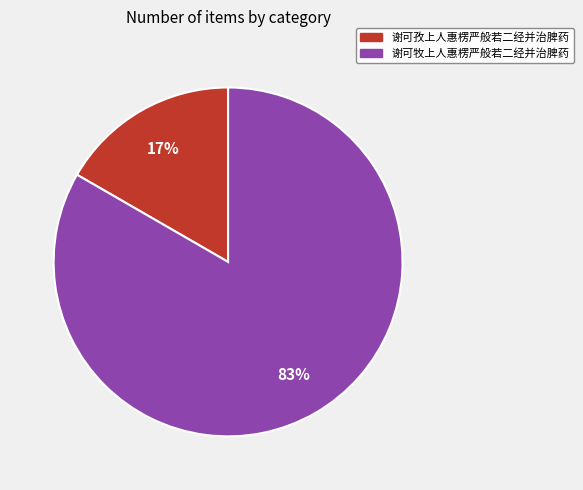

How many slices are in this pie chart?

2